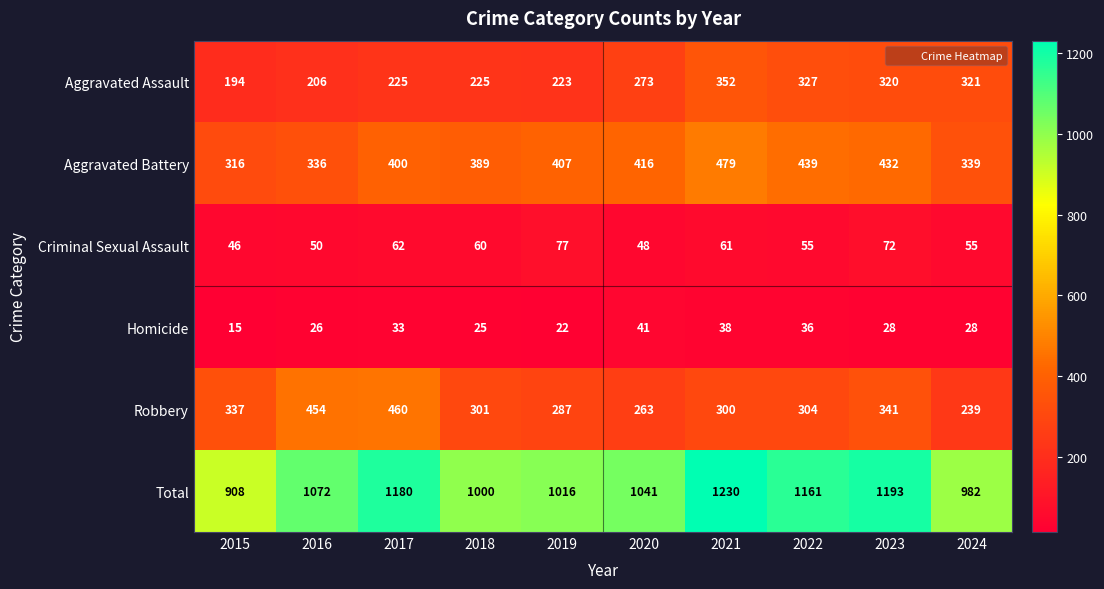

What is the difference between the second highest and second lowest values in the Homicide series?

16